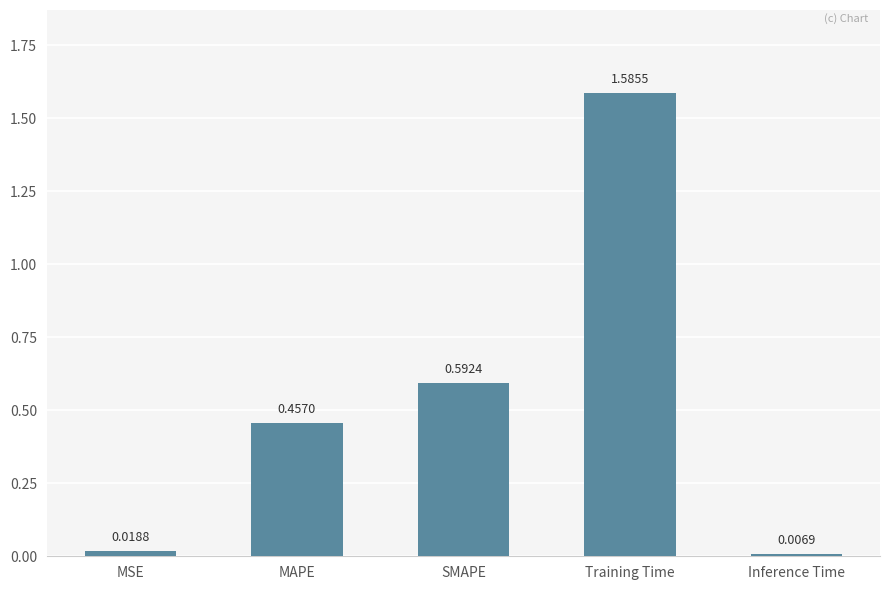

At which label is the value closest to 0?

Inference Time